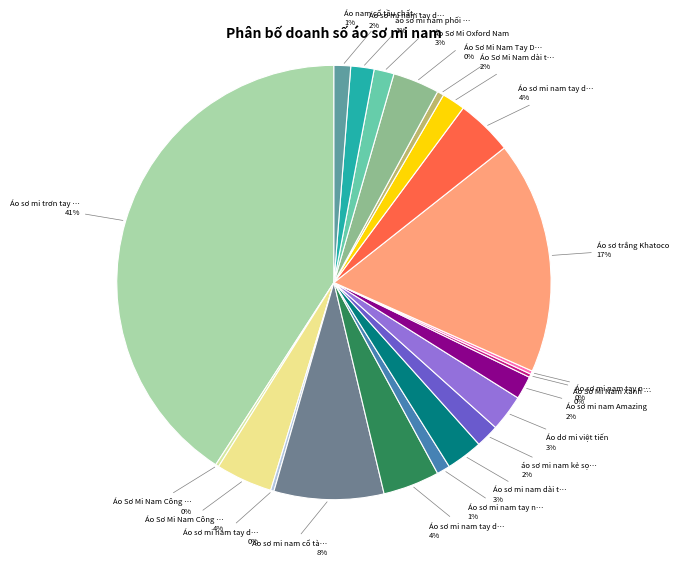

What is the smallest slice in the pie chart?

Áo Sơ Mi Nam Công Sở (1)